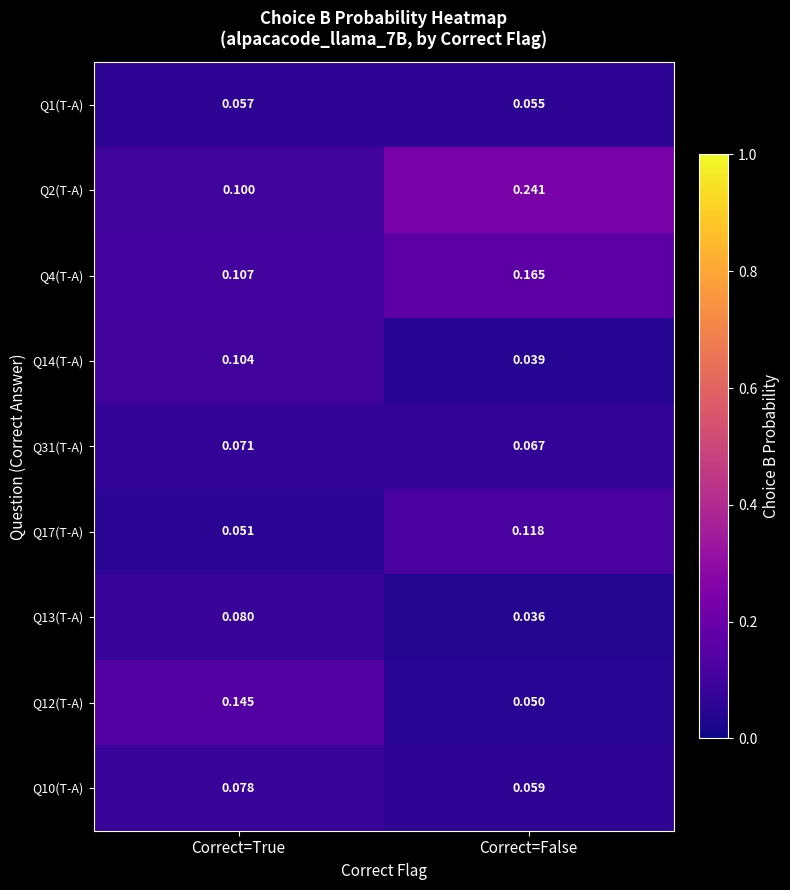

At which label does Q17(T-A) reach its peak?

Correct=False